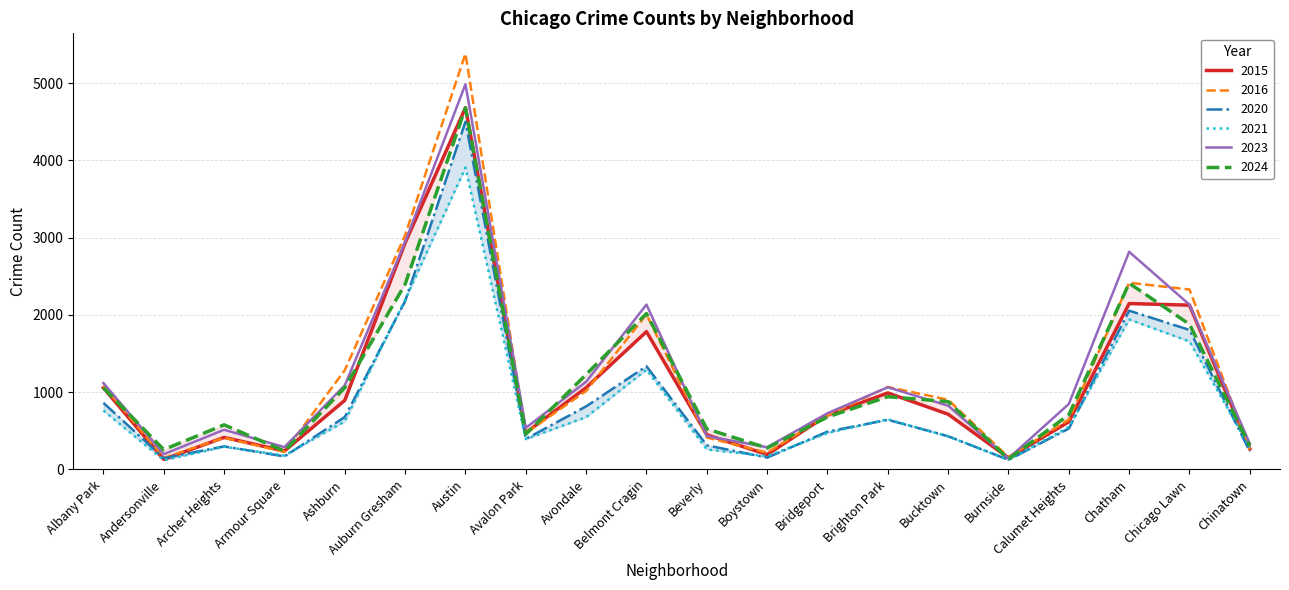

List the series in order of their peak value, highest first.

2016, 2023, 2015, 2024, 2020, 2021